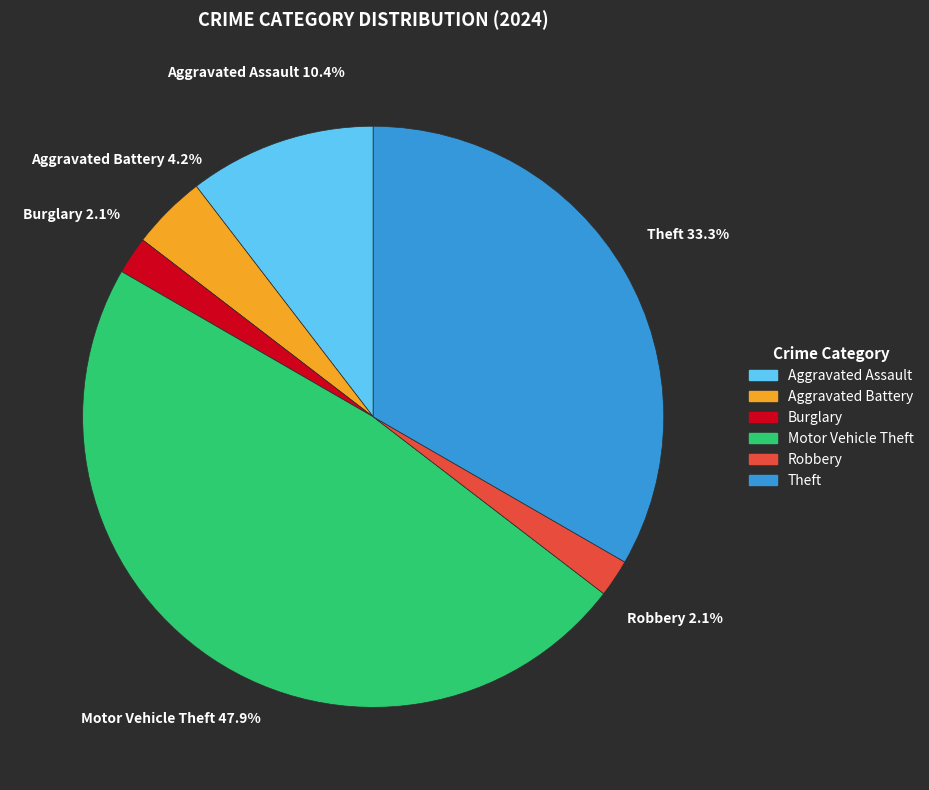

The Aggravated Battery slice represents 4% of the pie. True or false?

True